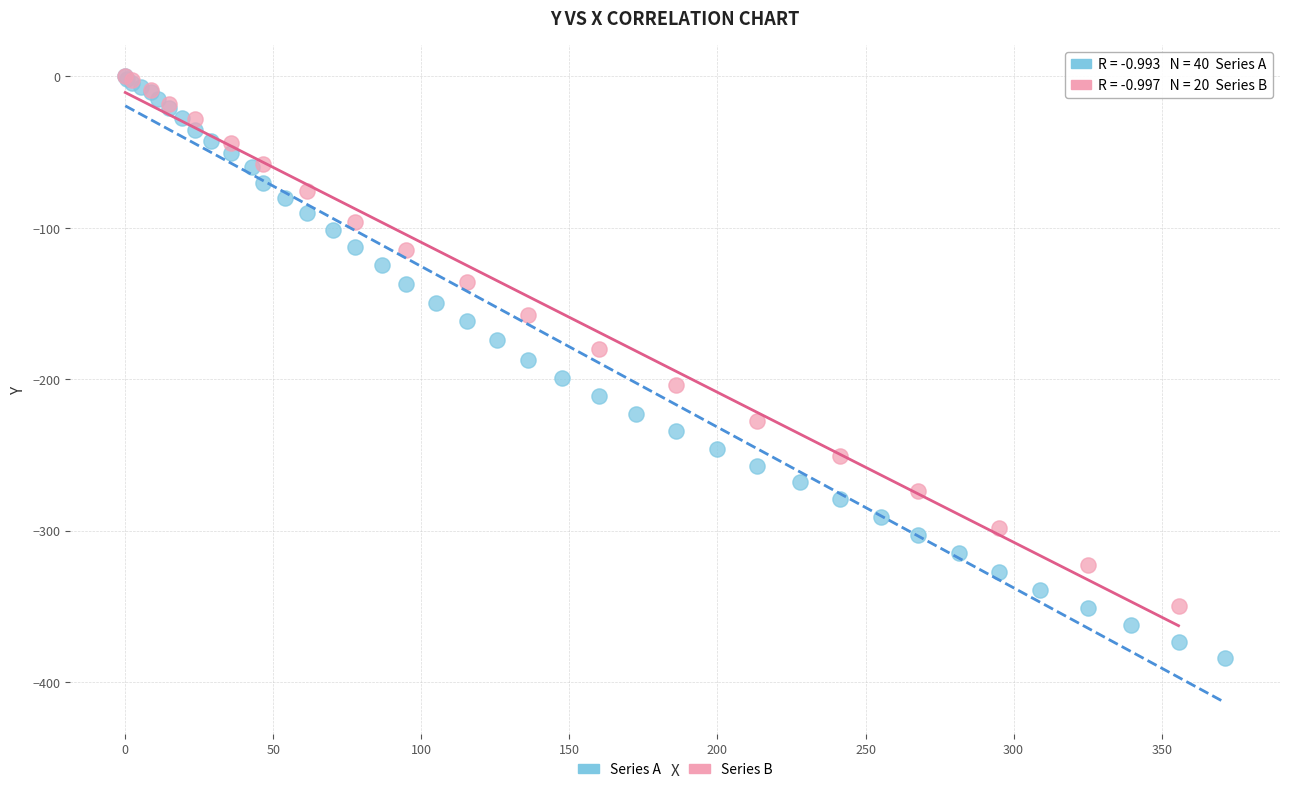

Which series has the widest spread of Y values?

Series A